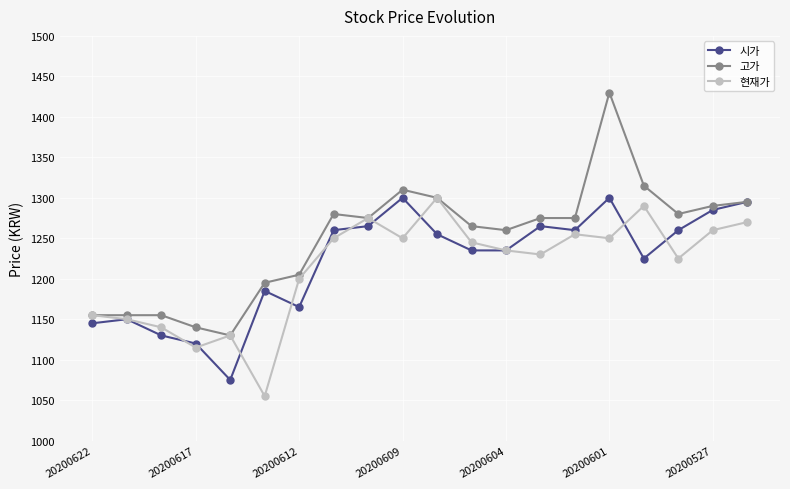

What are all the series names shown in the legend?

시가, 고가, 현재가